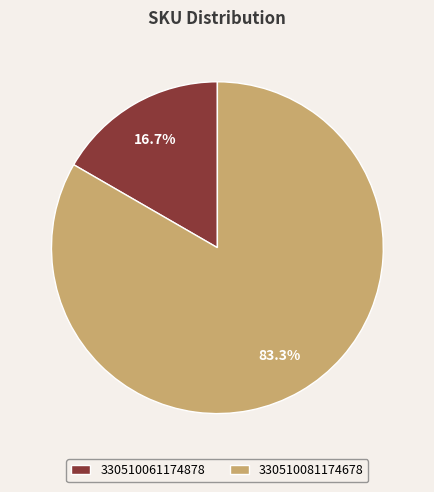

To the nearest percent, what is the combined percentage of 330510081174678 and 330510061174878?

100%